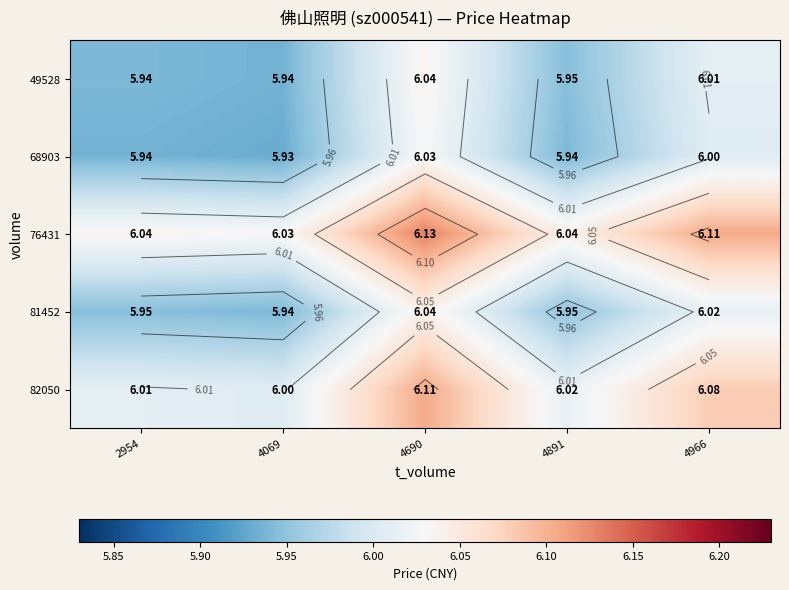

Count the number of categories in the chart.

5